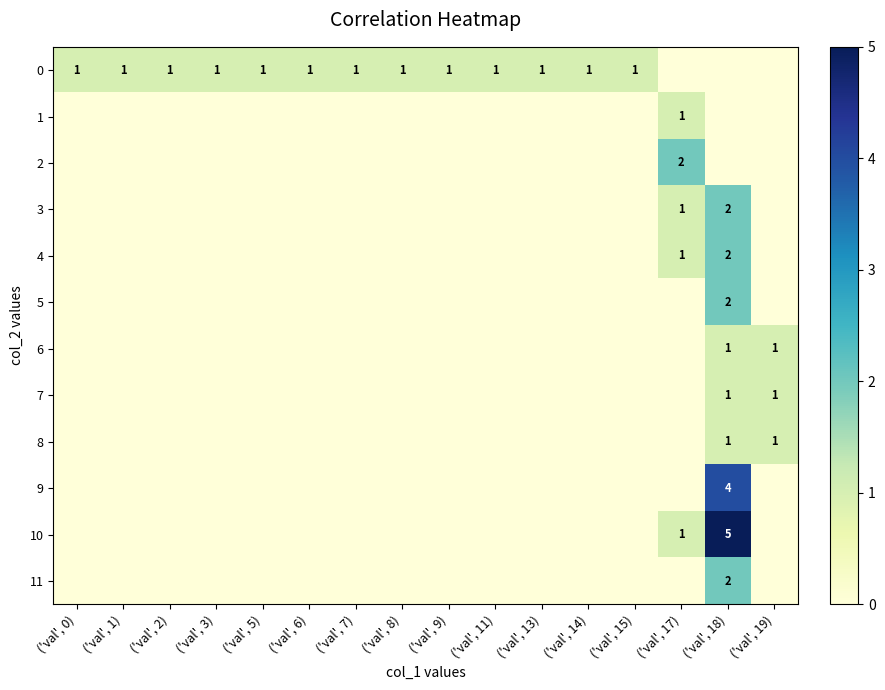

What is the difference between the 3 values at ('val', 6) and ('val', 18)?

2